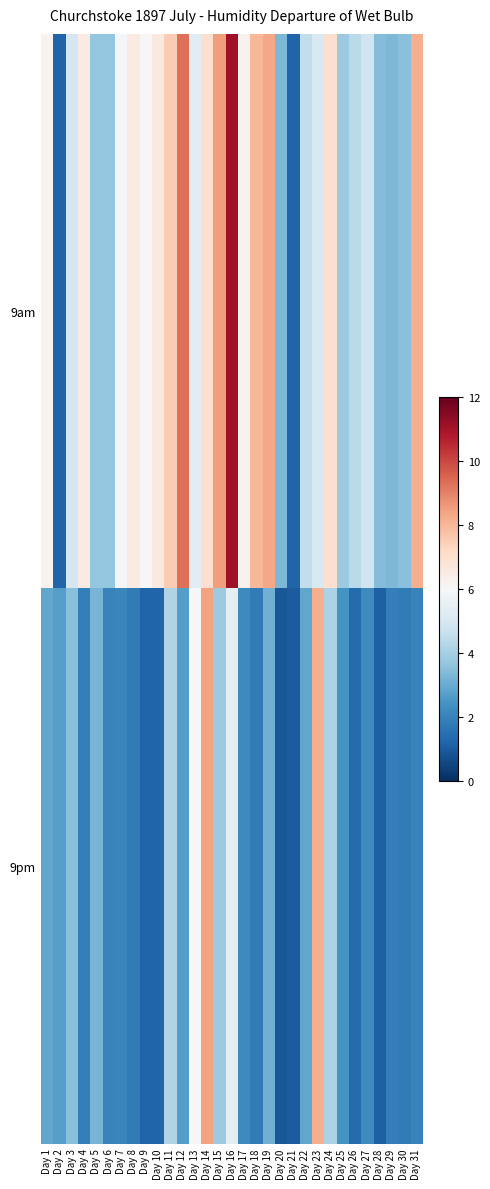

Reading left to right, extract all data points from this chart.

9am: Day 1=6.2	Day 2=1.2	Day 3=5.0	Day 4=6.5	Day 5=3.7	Day 6=3.7	Day 7=5.9	Day 8=6.5	Day 9=6.0	Day 10=6.6	Day 11=7.5	Day 12=9.3	Day 13=5.3	Day 14=7.0	Day 15=8.5	Day 16=11.1	Day 17=6.2	Day 18=8.0	Day 19=8.3	Day 20=3.3	Day 21=1.2	Day 22=4.5	Day 23=5.1	Day 24=7.0	Day 25=3.8	Day 26=4.4	Day 27=4.8	Day 28=3.4	Day 29=3.3	Day 30=3.5	Day 31=8.2
9pm: Day 1=2.9	Day 2=2.7	Day 3=3.5	Day 4=1.9	Day 5=3.2	Day 6=2.0	Day 7=2.1	Day 8=1.8	Day 9=1.2	Day 10=1.2	Day 11=4.2	Day 12=2.7	Day 13=6.0	Day 14=8.4	Day 15=3.8	Day 16=5.4	Day 17=2.2	Day 18=1.8	Day 19=3.1	Day 20=0.9	Day 21=1.0	Day 22=2.9	Day 23=8.2	Day 24=4.1	Day 25=2.4	Day 26=1.4	Day 27=2.2	Day 28=1.1	Day 29=1.9	Day 30=1.8	Day 31=2.0